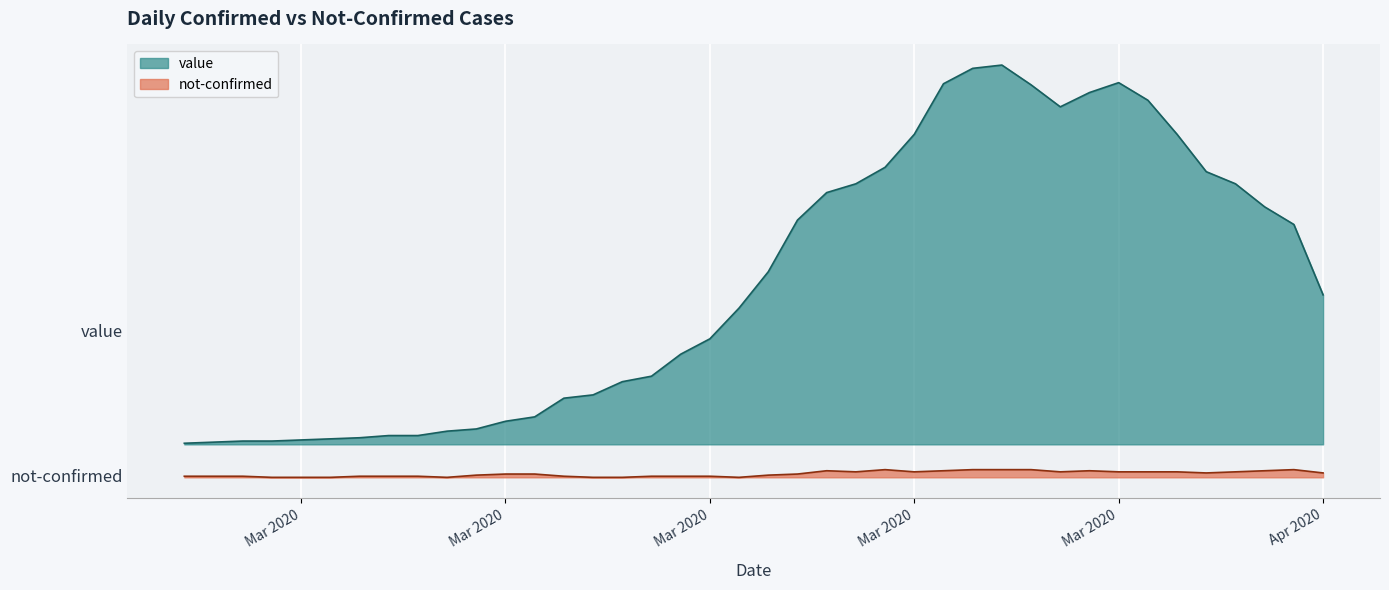

Between 2020-03-15 and 2020-03-04, which is larger?

2020-03-15